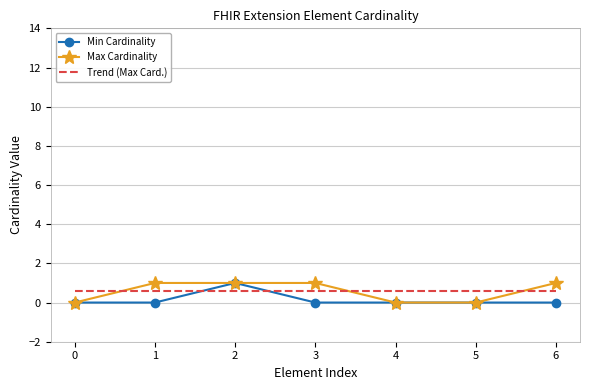

What is the difference between the highest and lowest values at 0?

0.6